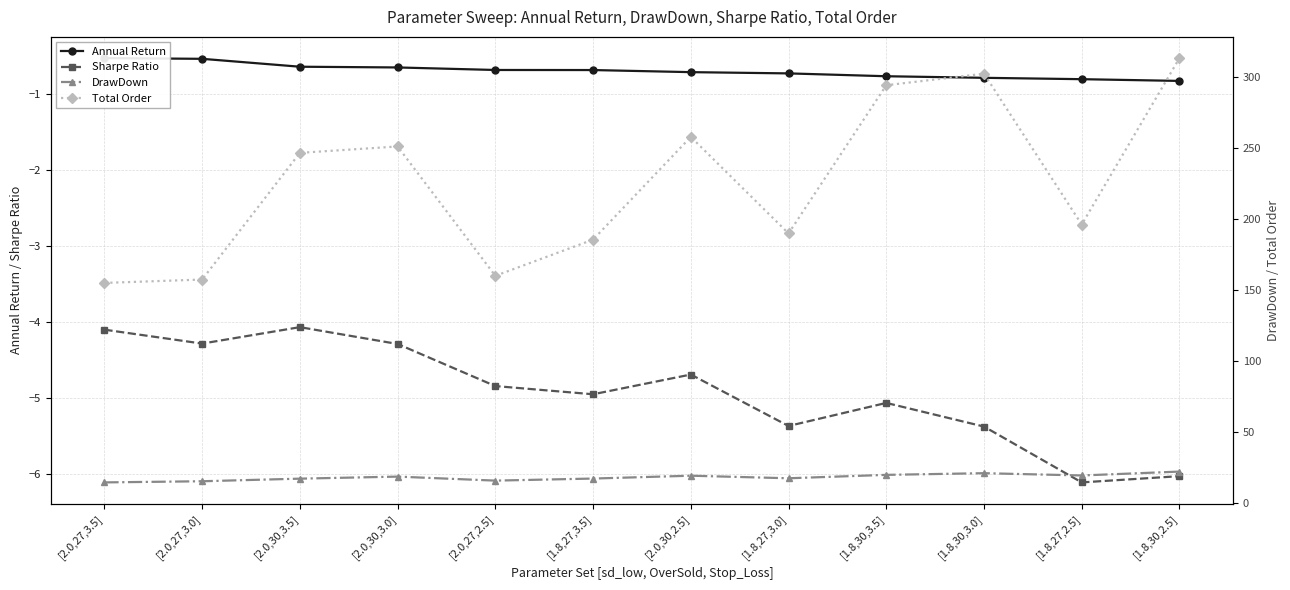

How many data points in DrawDown are less than 18?

6